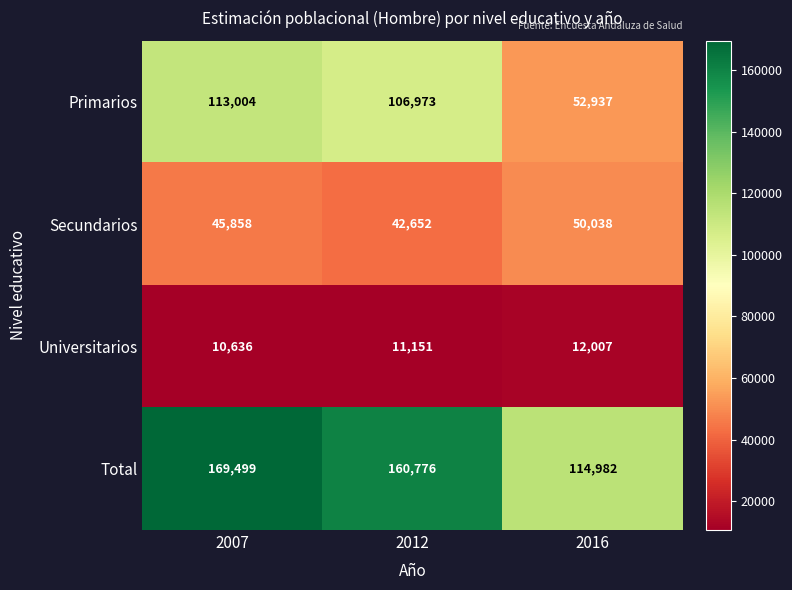

What is the smallest value displayed?

10636